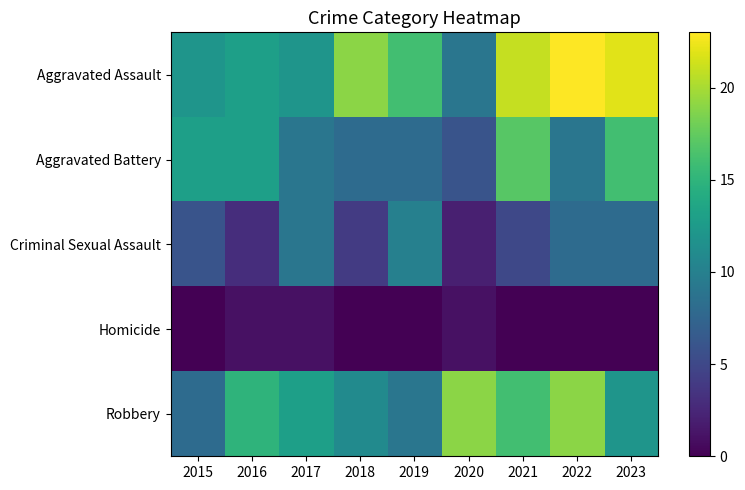

At 2018, list the series in order from largest to smallest.

Aggravated Assault, Robbery, Aggravated Battery, Criminal Sexual Assault, Homicide